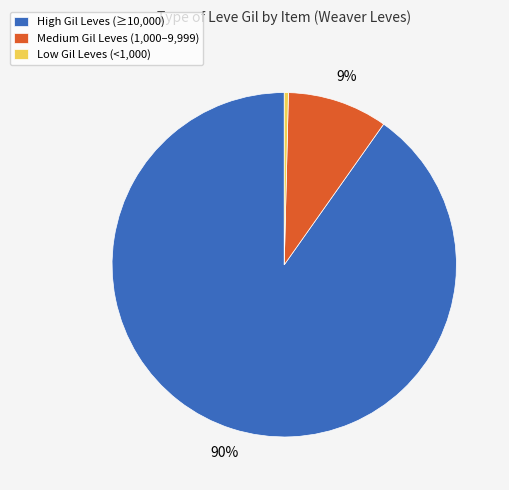

How many slices are in this pie chart?

3